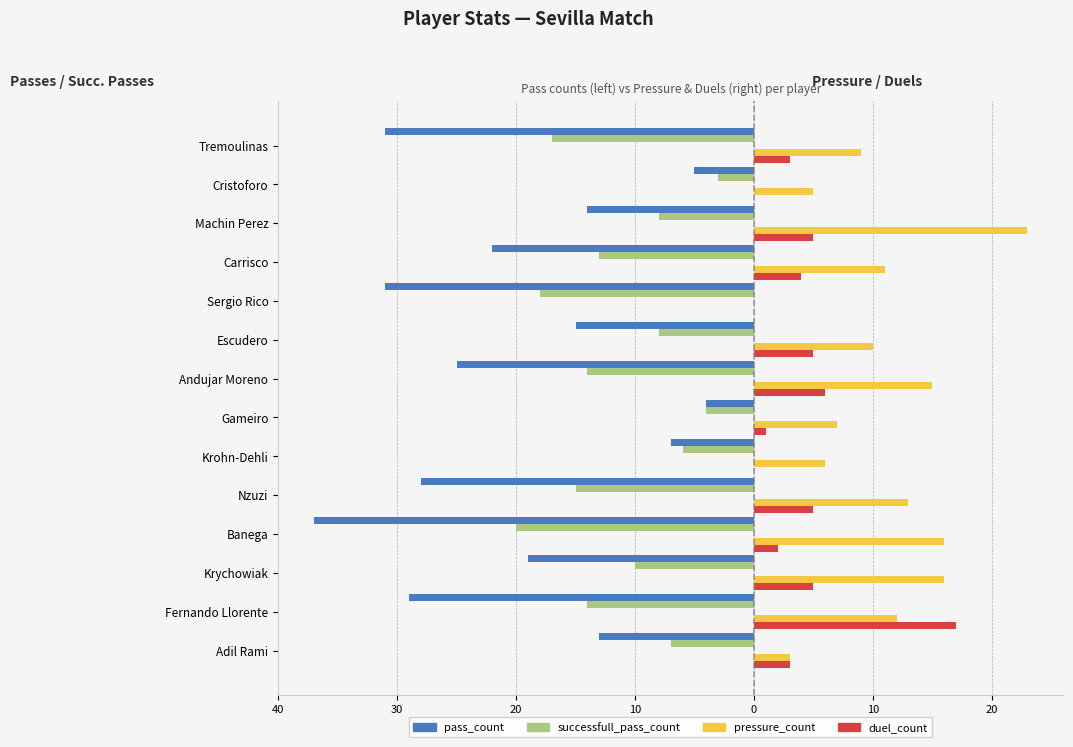

What is the smallest value displayed?

-37